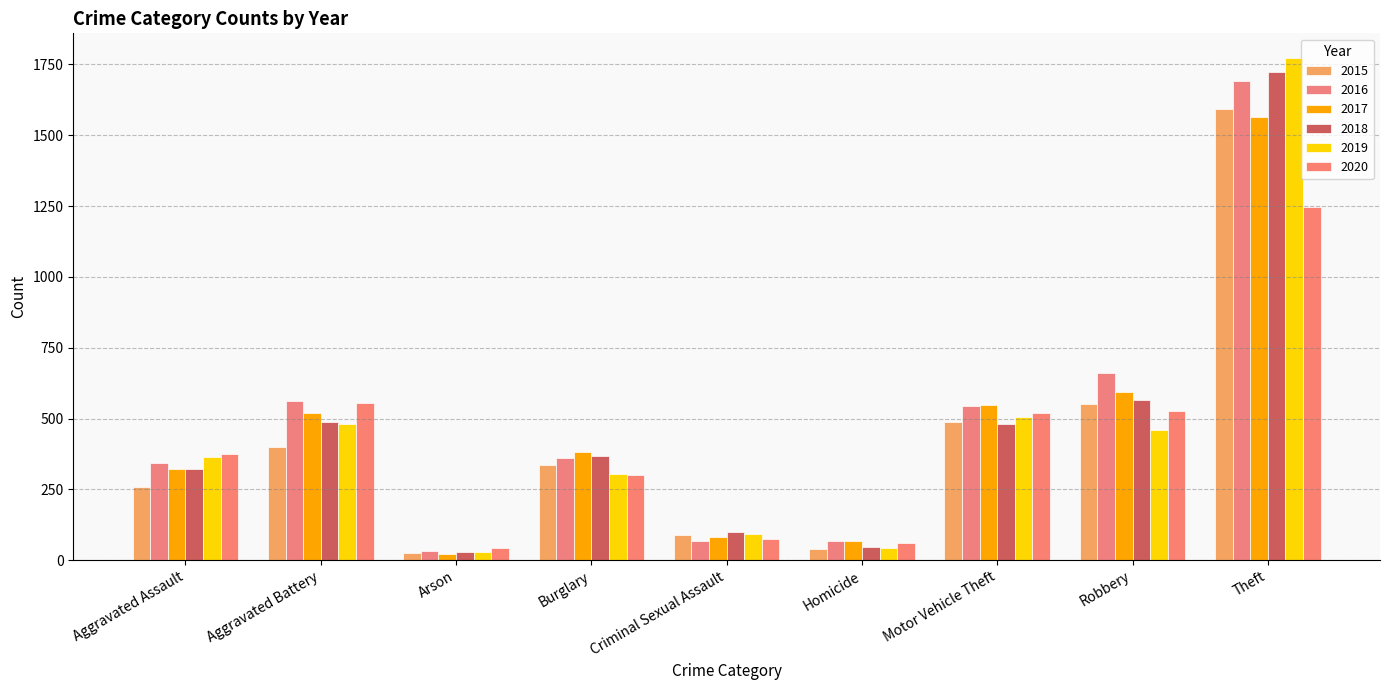

How many groups of bars are there?

9